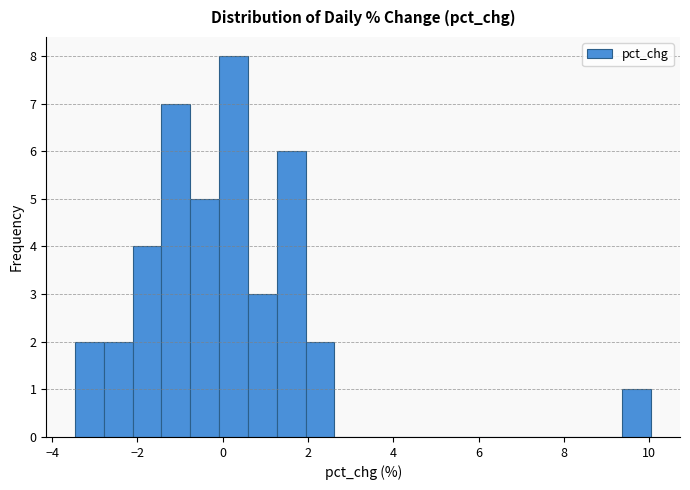

Read against the x-axis, roughly where is the centre of the tallest bar?

0.2